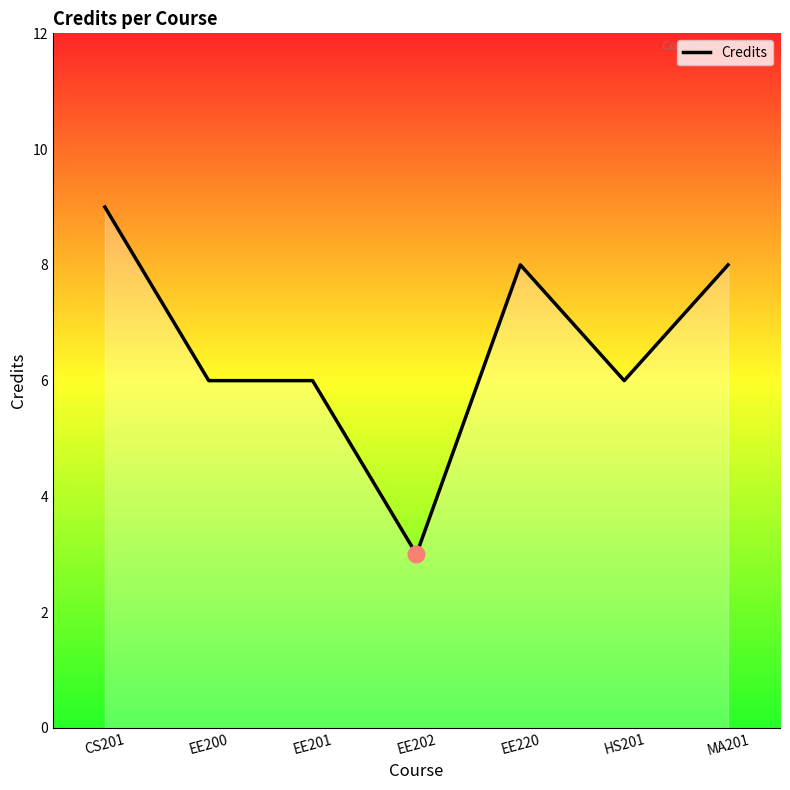

What is the change in value from CS201 to EE202?

-6